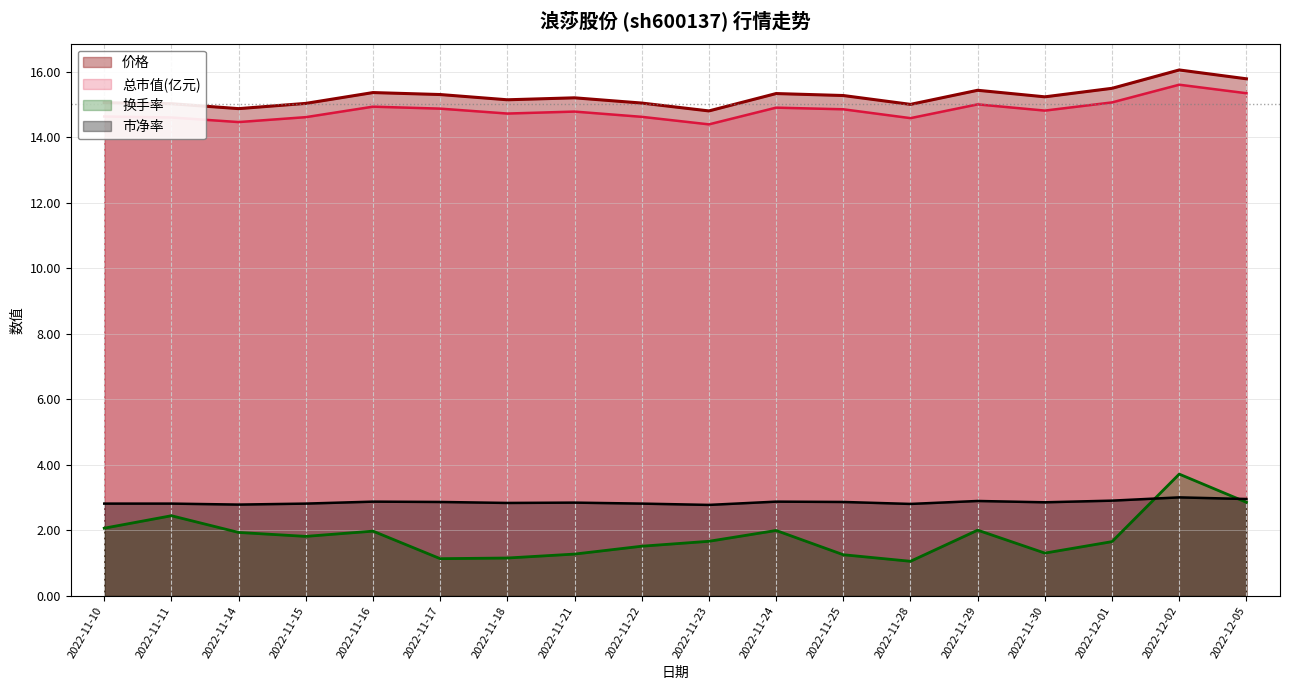

How many lines are shown in the chart?

4